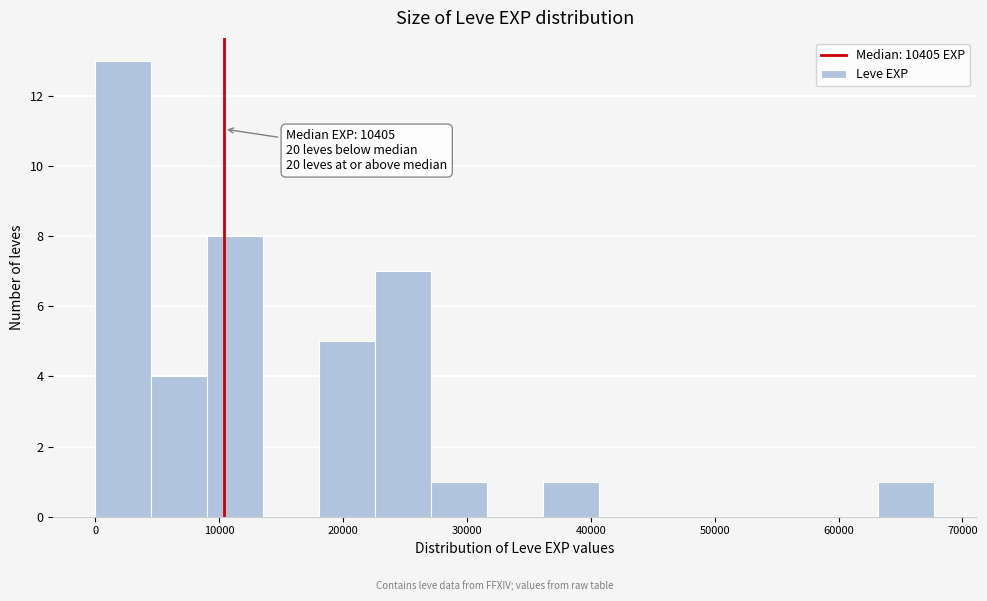

Over which range of the x-axis is the bar tallest?

0 to 5000